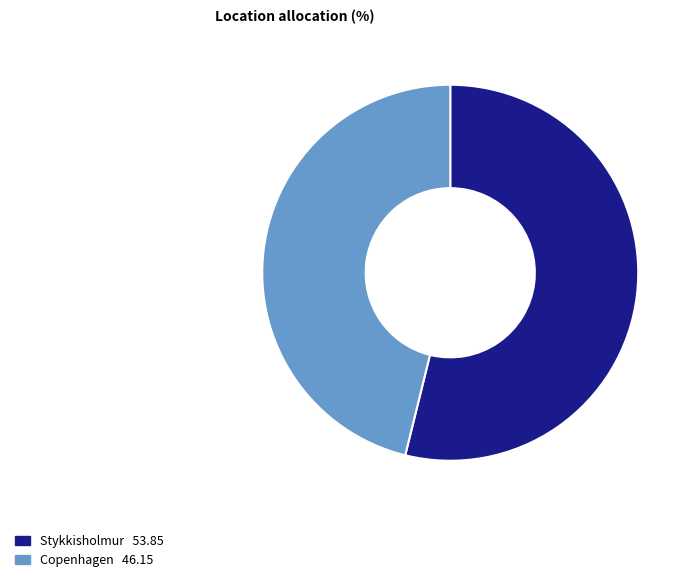

Combined, do Copenhagen and Stykkisholmur account for over 50%?

Yes